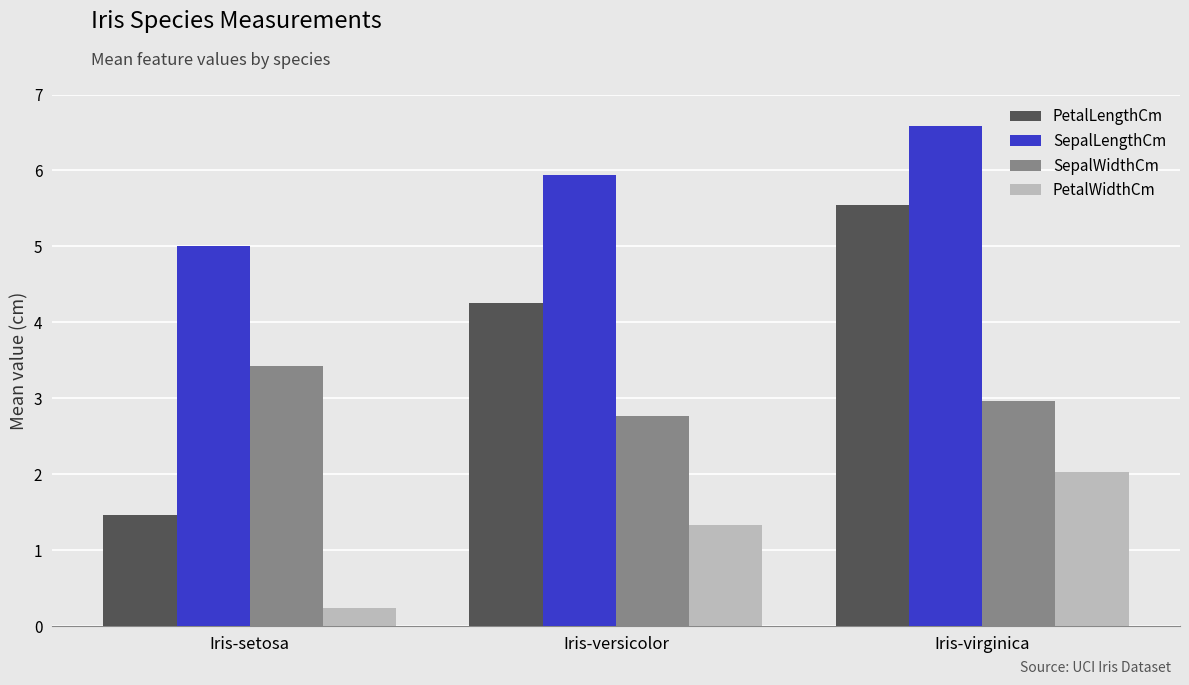

Which series changed the most between Iris-versicolor and Iris-virginica?

PetalLengthCm